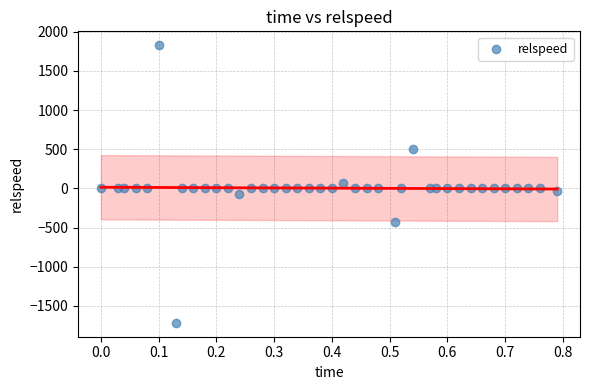

What is the range of Y values (max minus min)?

3542.4